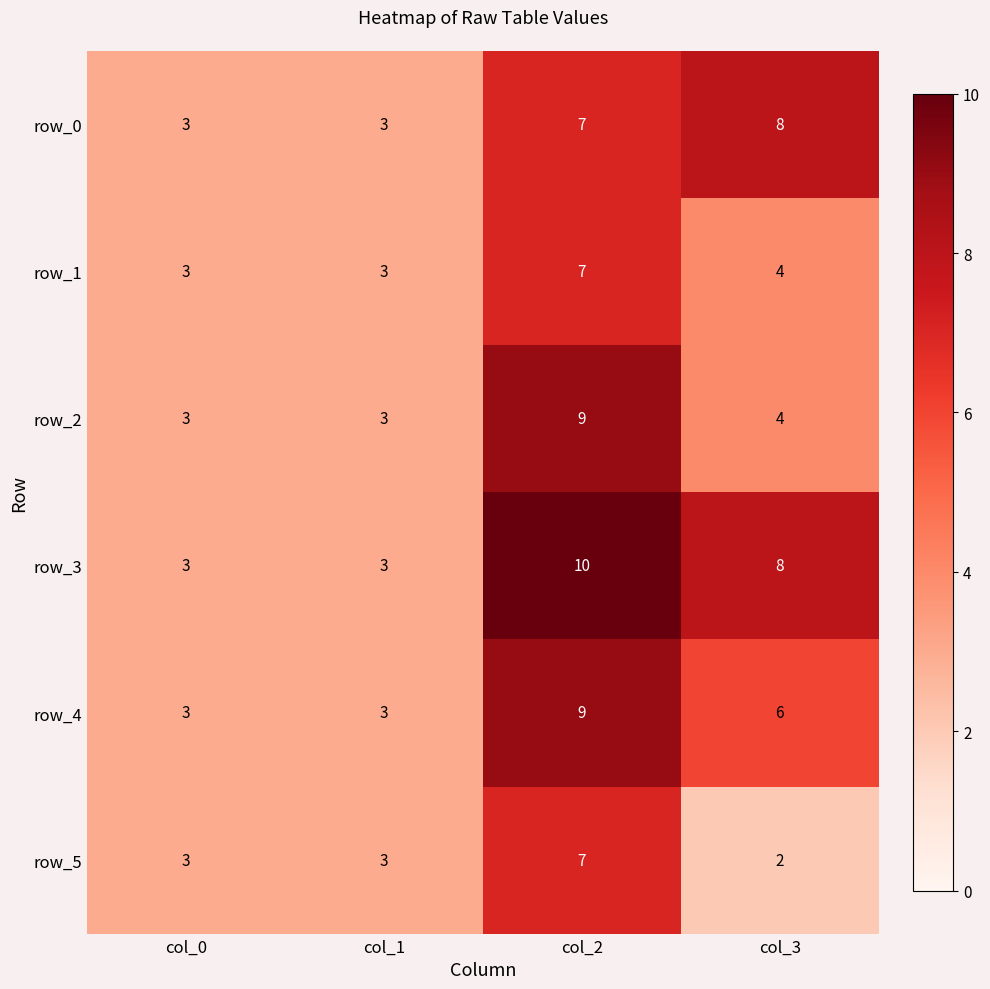

What is the spread (max minus min) of values at col_3?

6